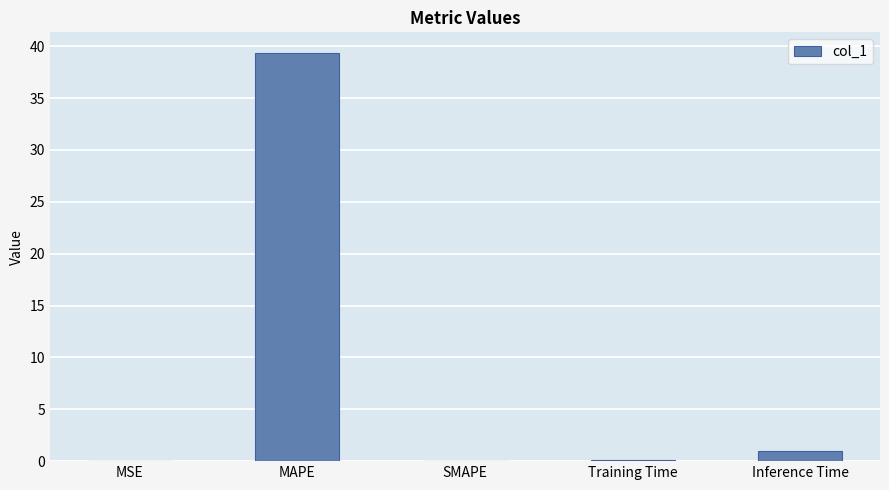

The value at MAPE is 39.4. True or false?

True